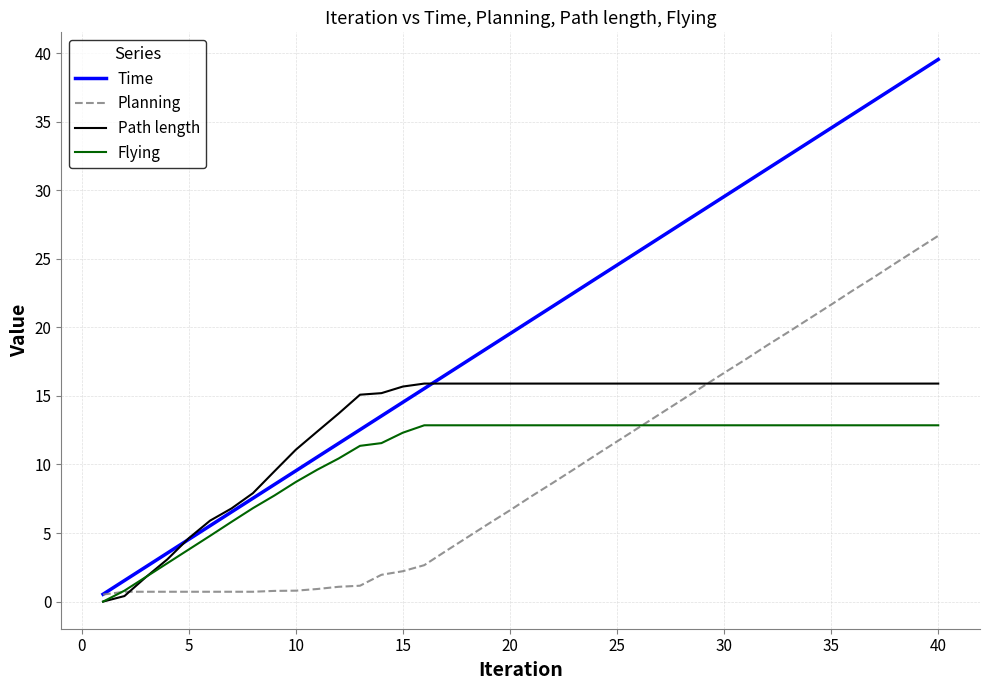

List the series in order of their peak value, highest first.

Time, Planning, Path length, Flying